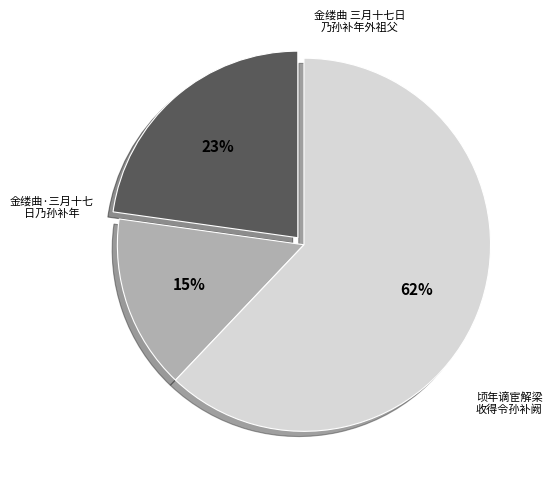

To the nearest percent, what is the average slice percentage?

33%